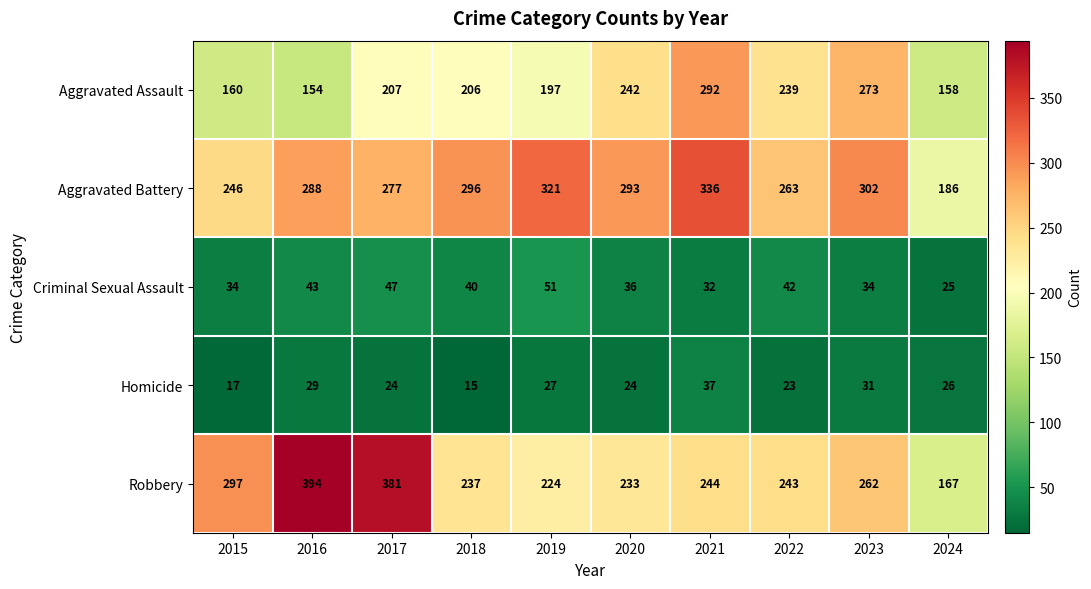

At which label is Robbery closest to 280?

2015